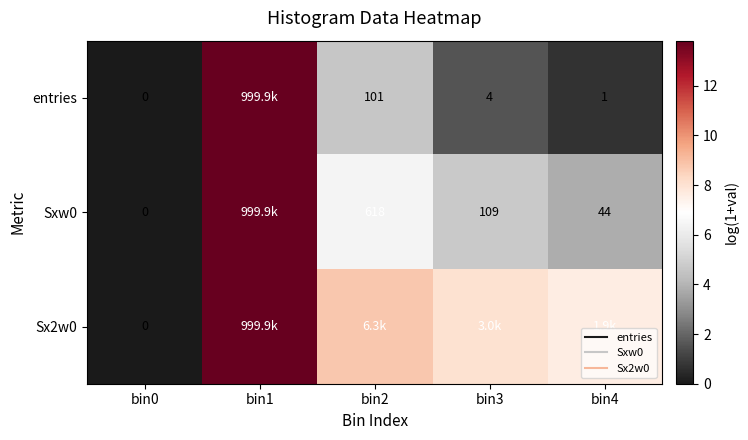

Rank the series by their maximum value, from lowest to highest.

entries, Sxw0, Sx2w0